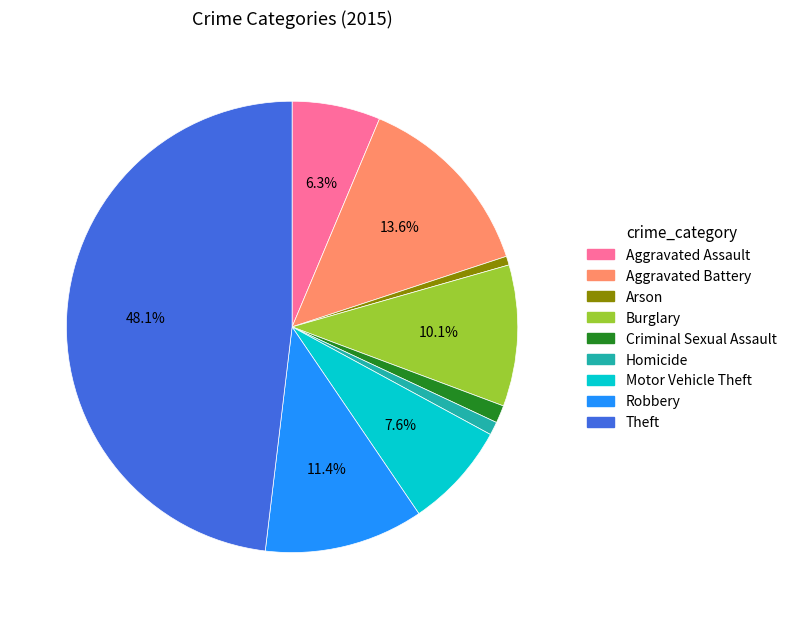

True or false: Aggravated Assault accounts for 6% of the total.

True